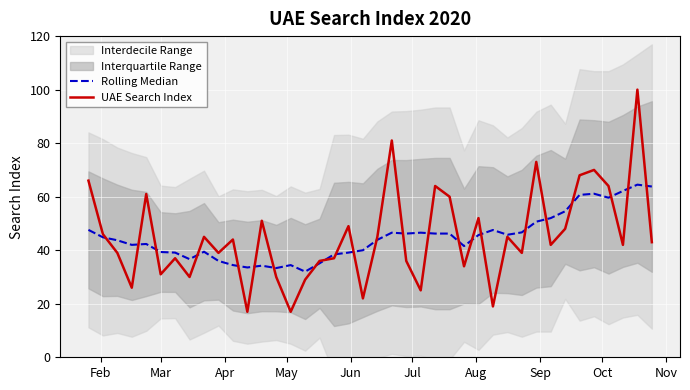

Which series has the largest total across all categories?

UAE Search Index